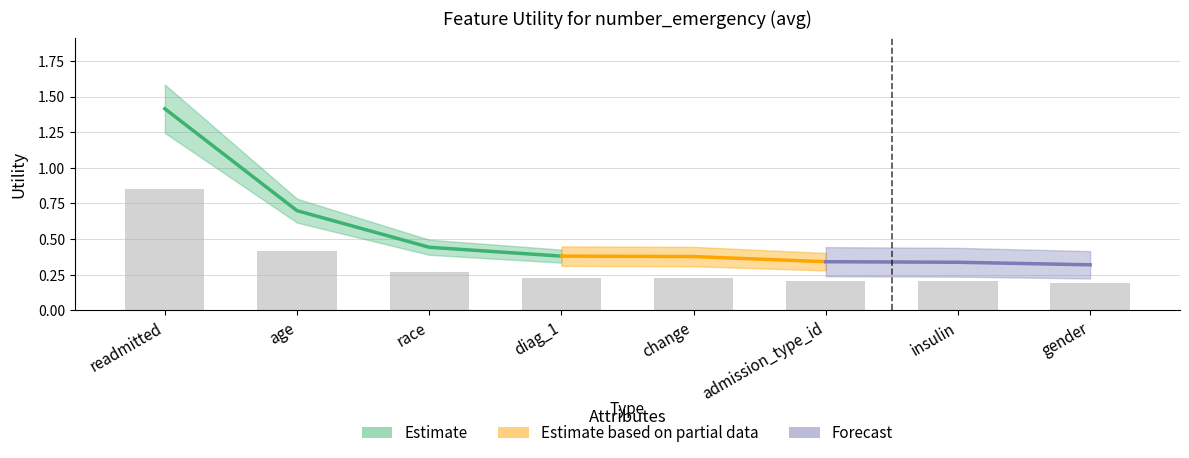

Reading right to left, extract all data points from this chart.

0.2	0.2	0.2	0.2	0.2	0.3	0.4	0.8